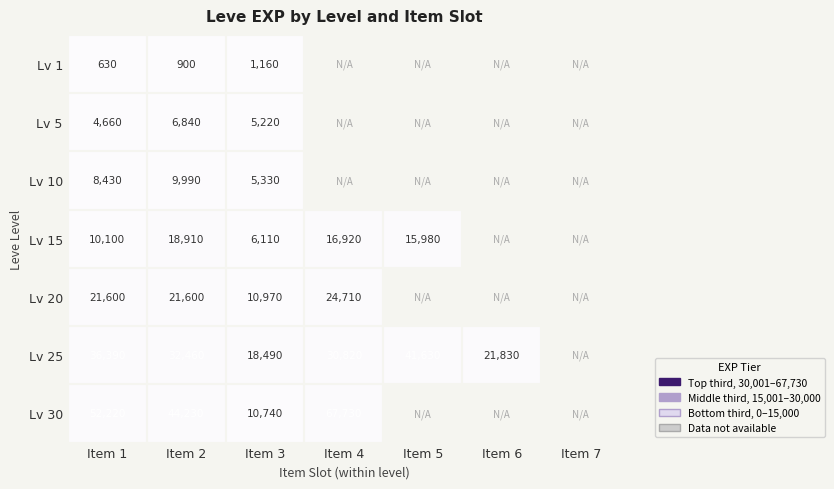

Is the value of Lv 5 at Item 2 greater than the value of Lv 20 at Item 3?

No